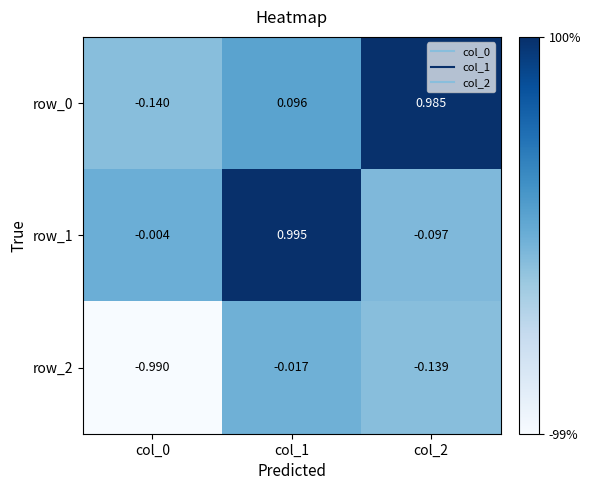

Count the number of data series in this chart.

3